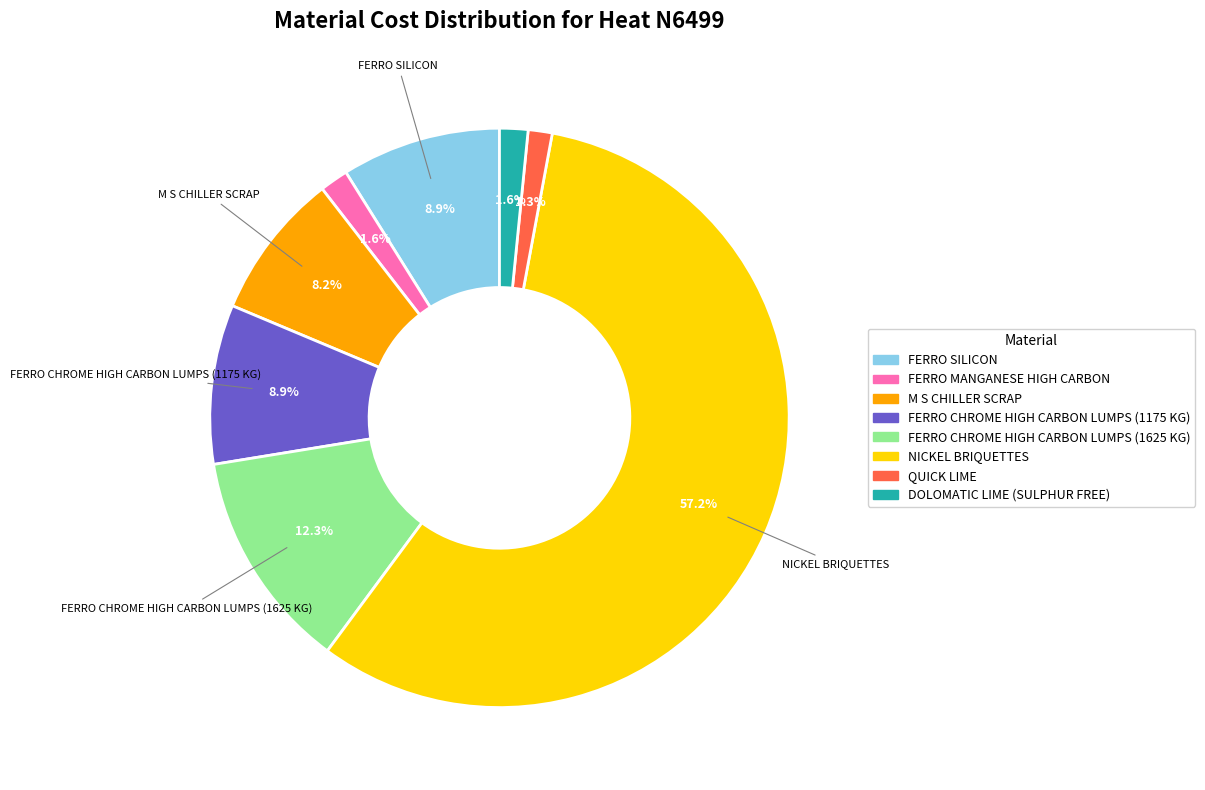

Count the number of slices in the pie.

8